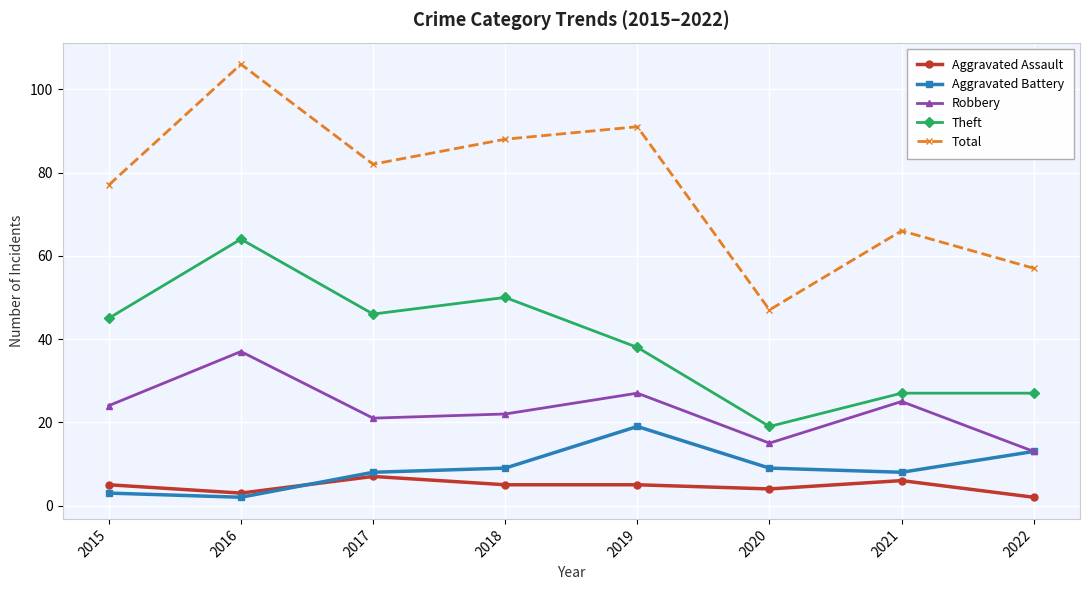

How many lines are shown in the chart?

5